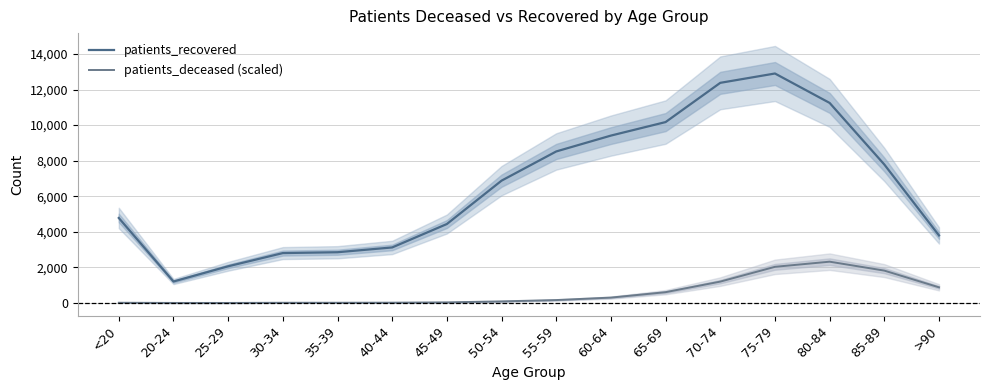

Which series has the widest spread of values?

patients_recovered